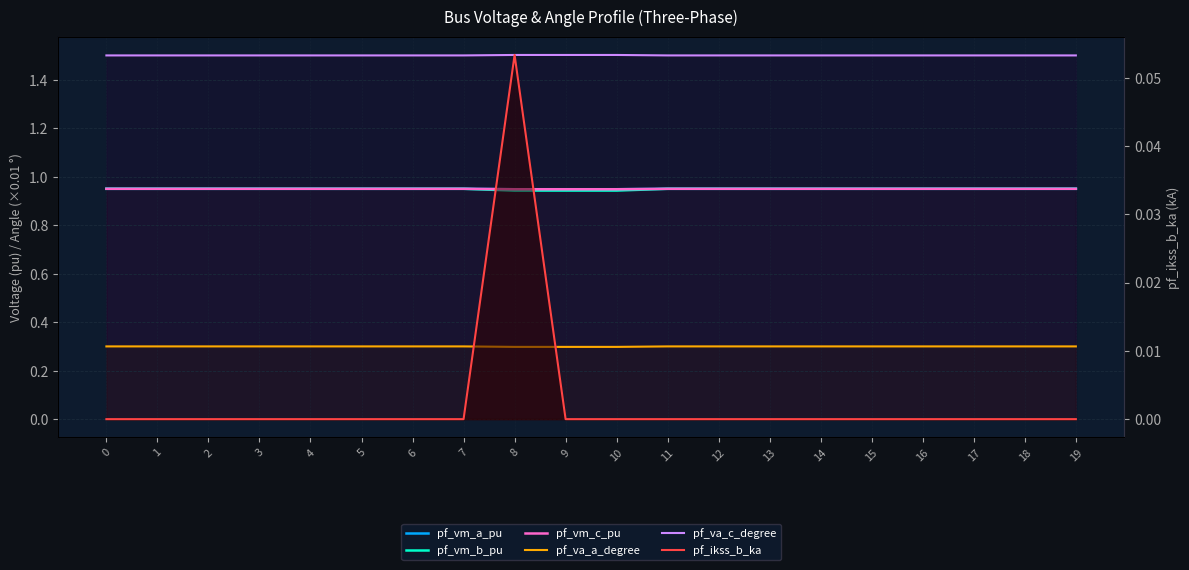

True or false: pf_vm_a_pu has a value of 1.4 at 4.

False